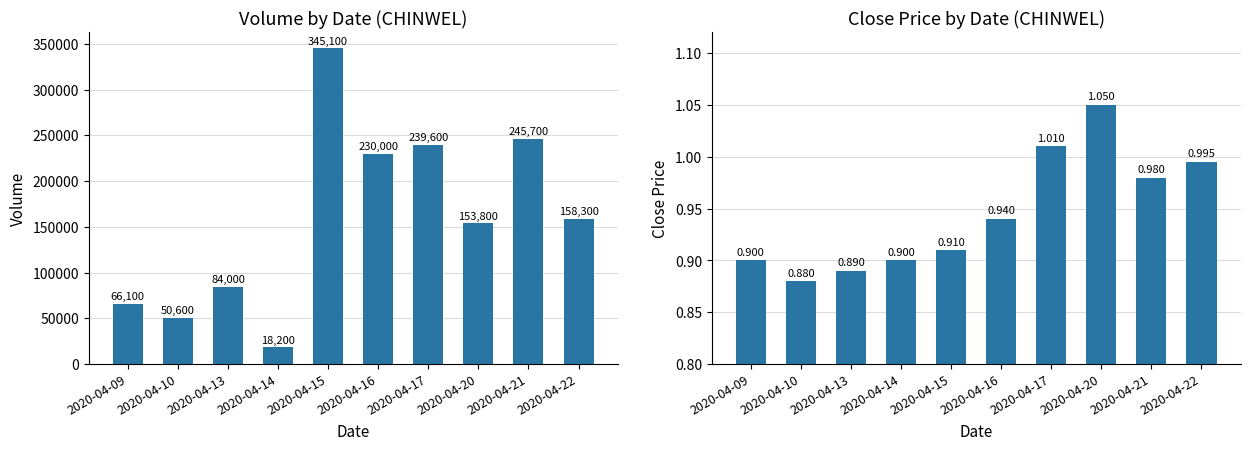

The close series shows 0.7 at 2020-04-20. True or false?

False